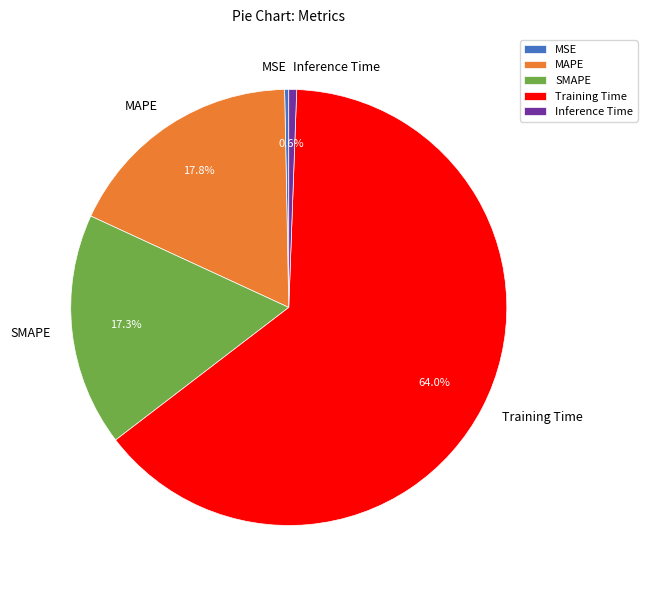

What percentage is the SMAPE slice, to the nearest percent?

17%